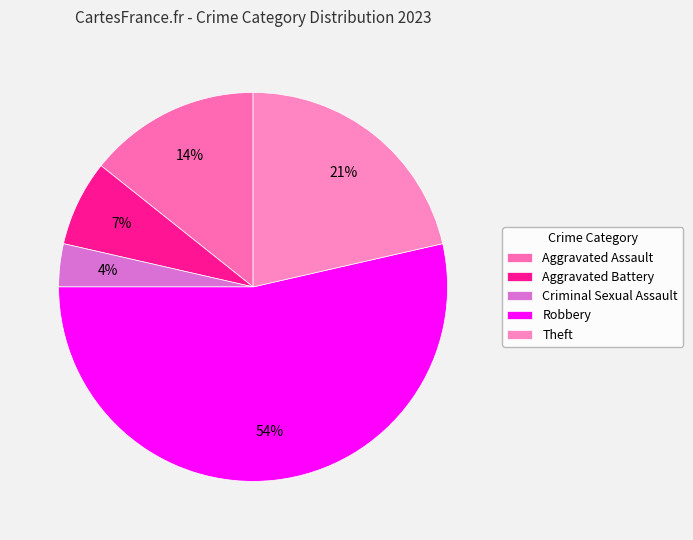

Count the number of slices in the pie.

5